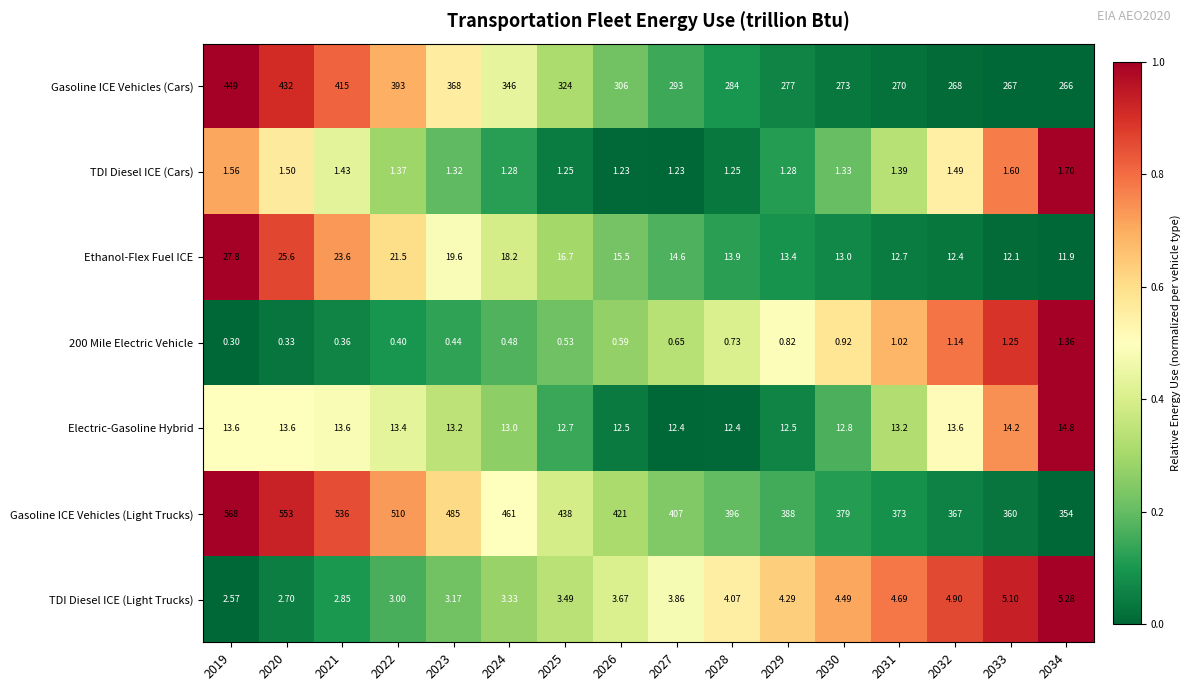

Is the value of TDI Diesel ICE (Light Trucks) at 2032 greater than the value of Gasoline ICE Vehicles (Cars) at 2027?

No